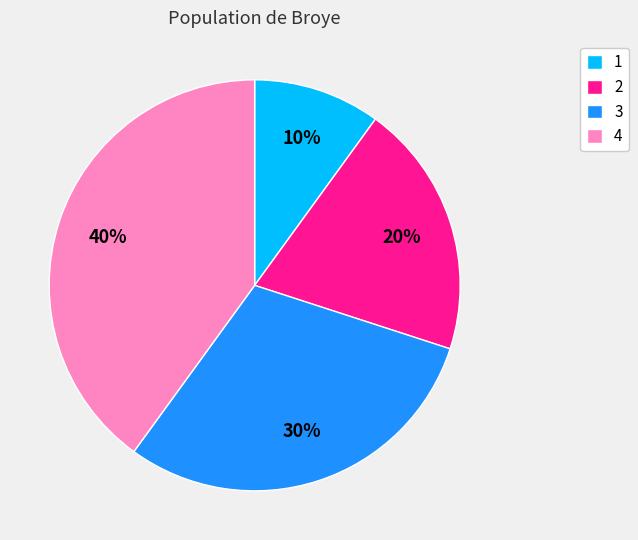

Between 4 and 1, which is larger?

4